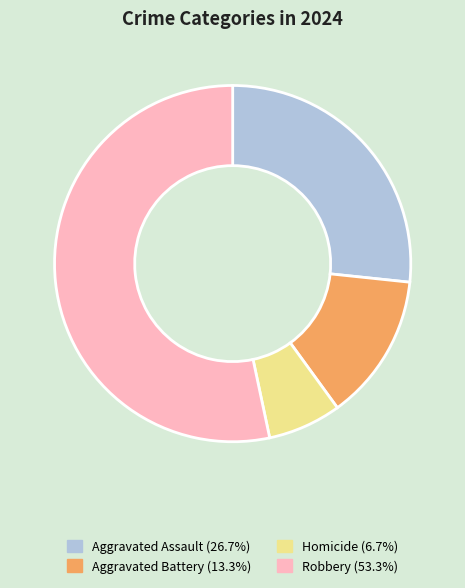

Which category has the biggest portion of the pie?

Robbery